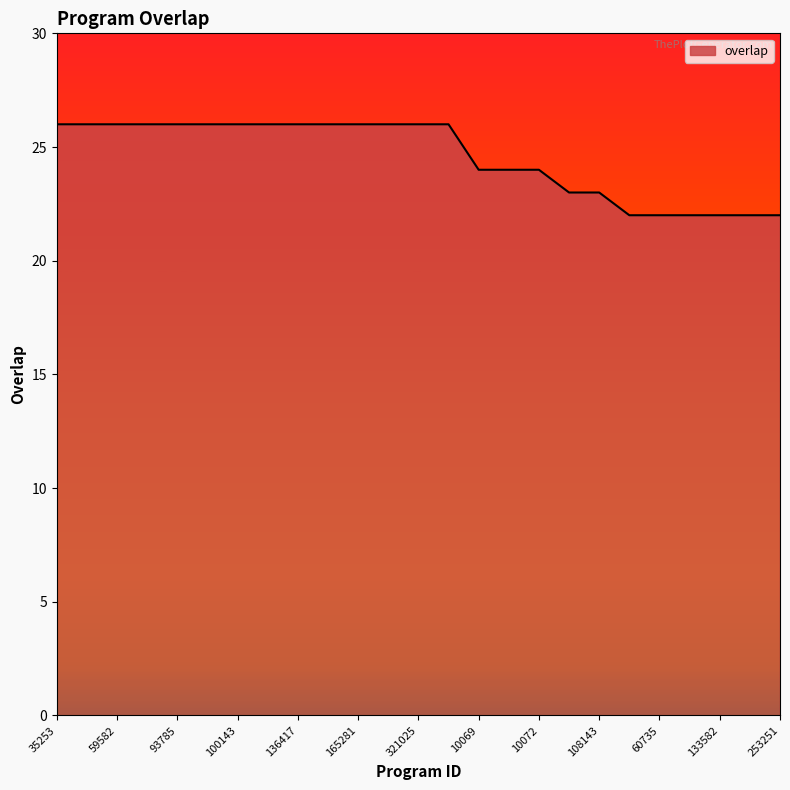

What is the smallest value displayed?

22